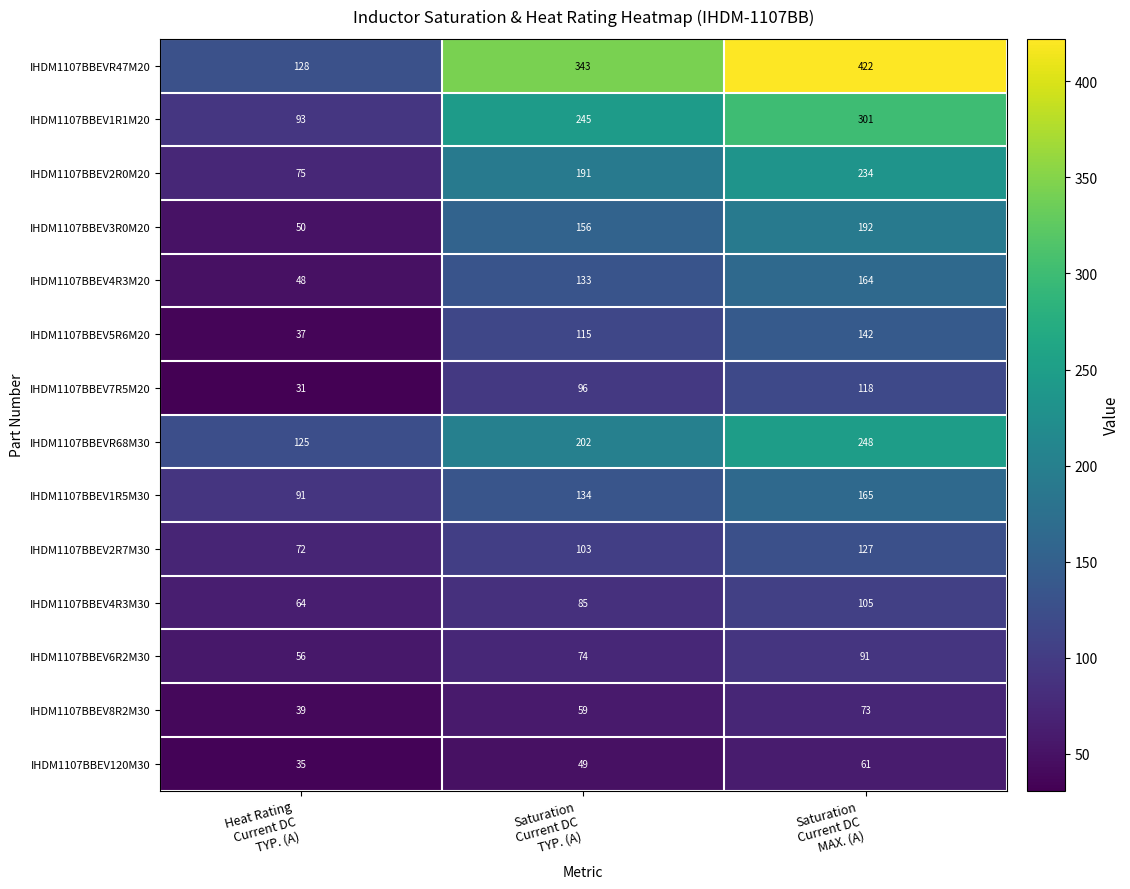

How many IHDM1107BBEVR47M20 values are between 128 and 422?

3